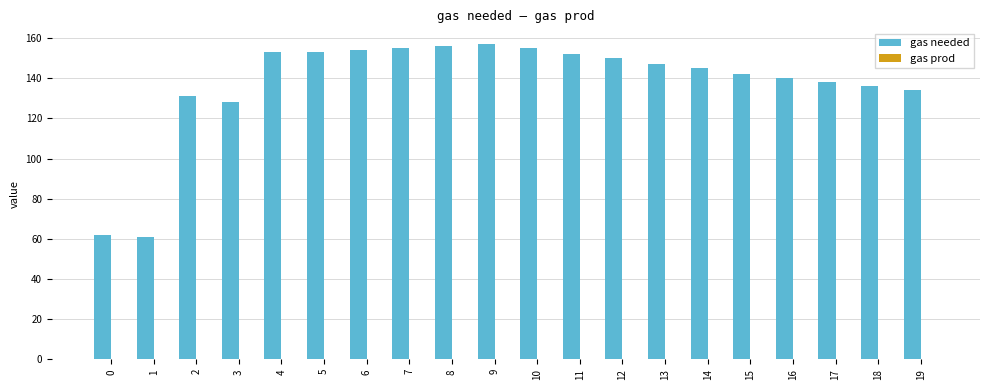

Approximately how many times larger is the value at 2 compared to 18?

1.0